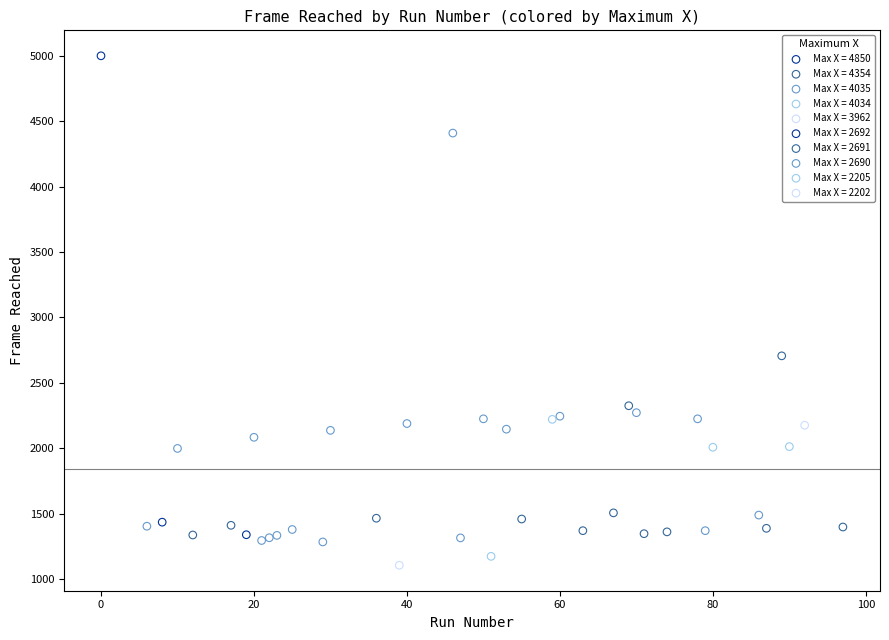

What are all the series names shown in the legend?

Max X = 4850, Max X = 4354, Max X = 4035, Max X = 4034, Max X = 3962, Max X = 2692, Max X = 2691, Max X = 2690, Max X = 2205, Max X = 2202